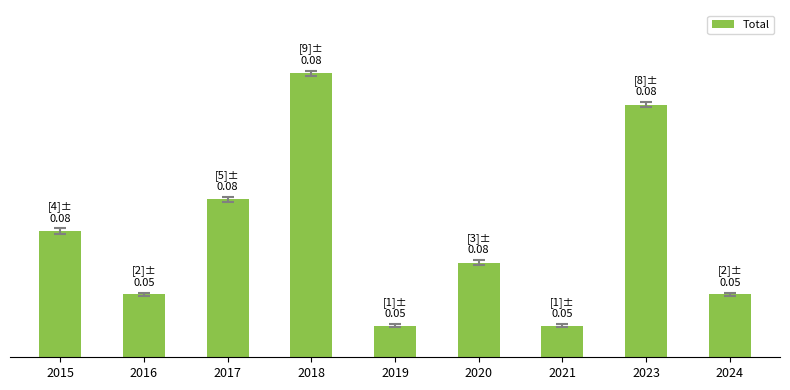

Does the chart contain any negative values?

No